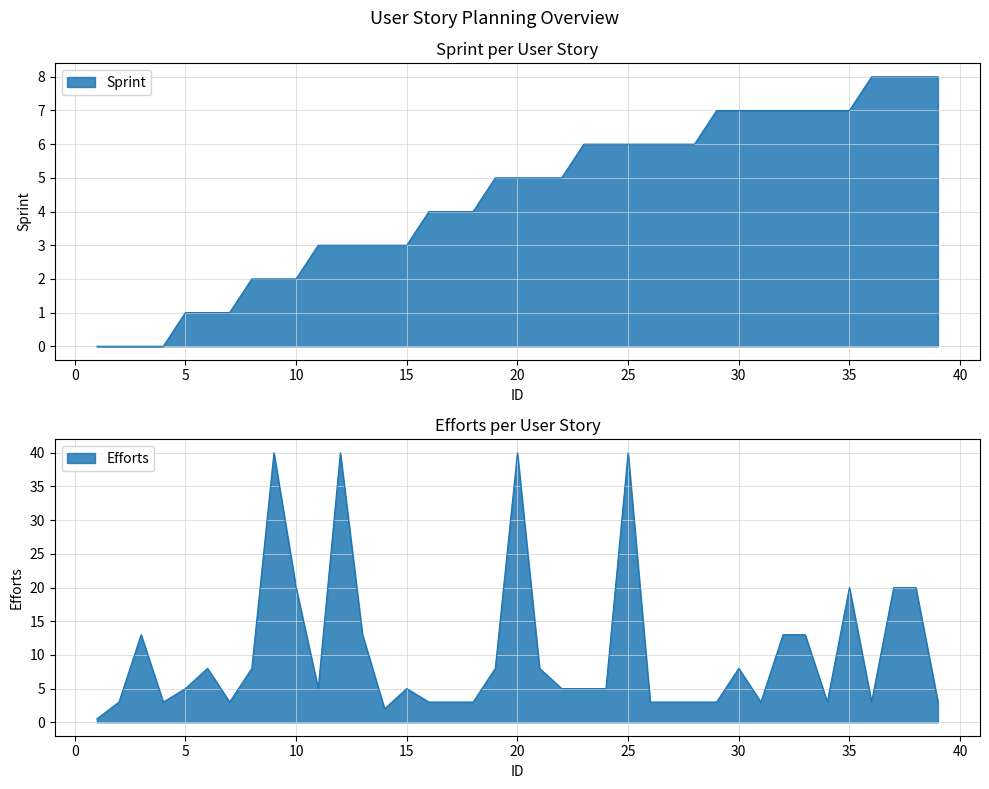

Which series has the widest spread of values?

Efforts